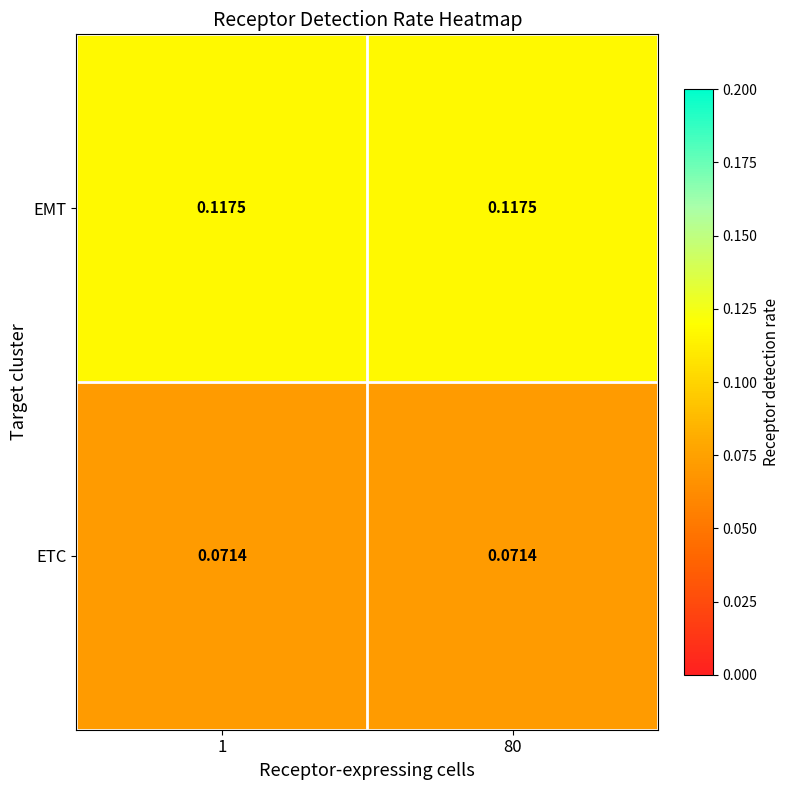

Is the value of EMT at 80 greater than the value of ETC at 80?

Yes